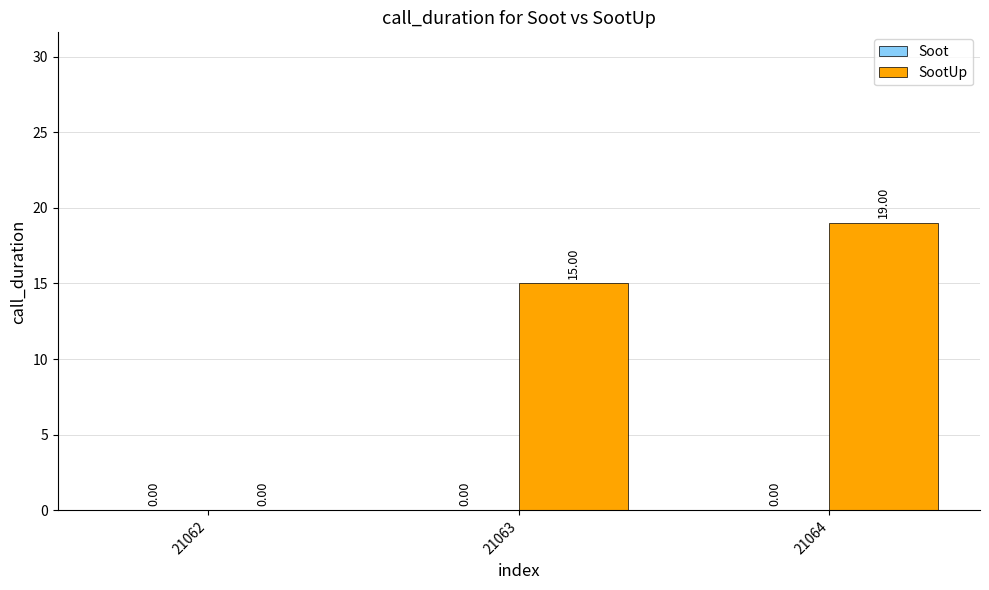

What is the sum of the values at 21063 and 21062?

15